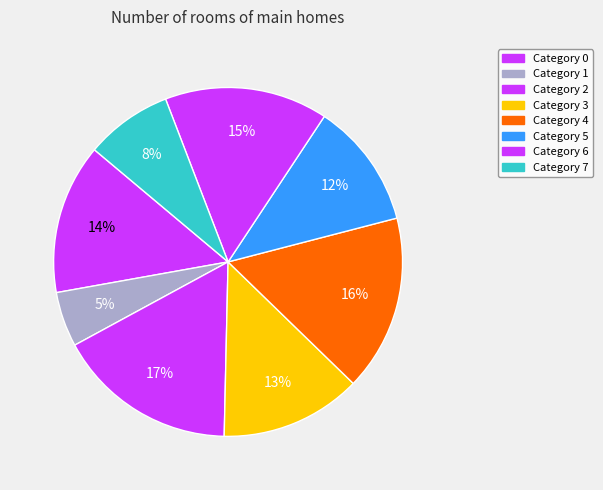

Count the number of slices in the pie.

8